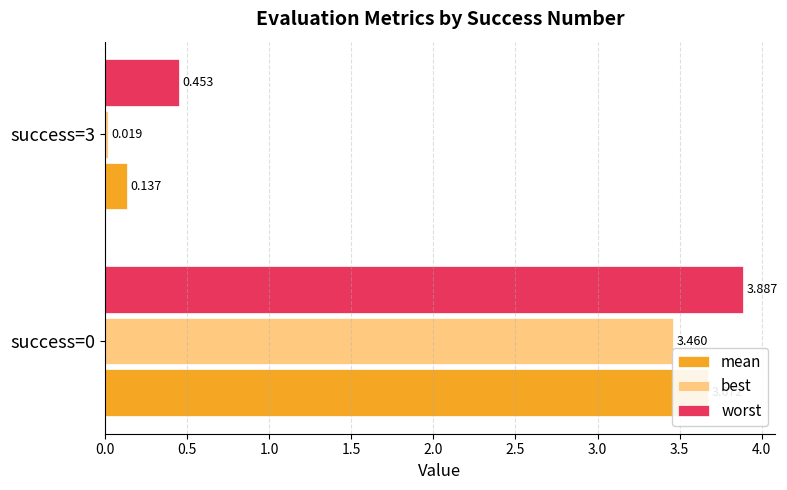

What is the difference between the worst values at success=3 and success=0?

3.4